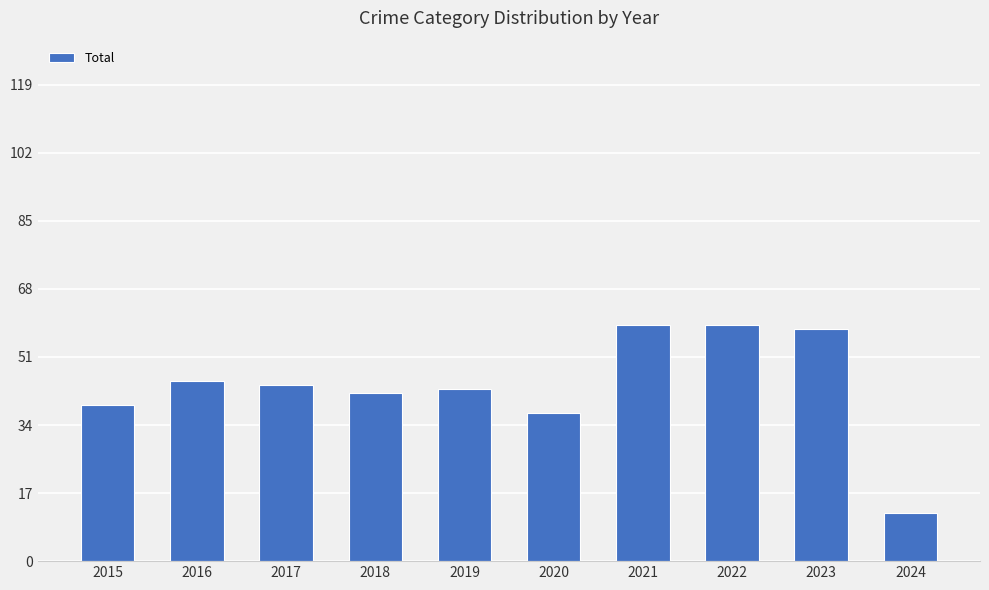

How many values are below 44?

5